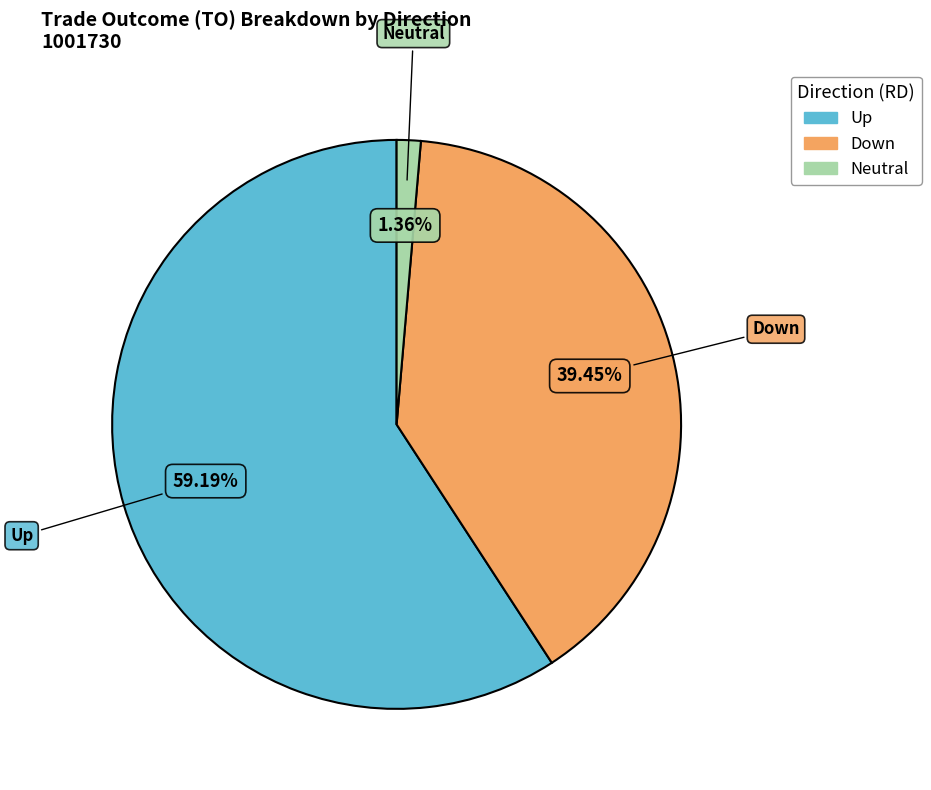

How many slices are in this pie chart?

3